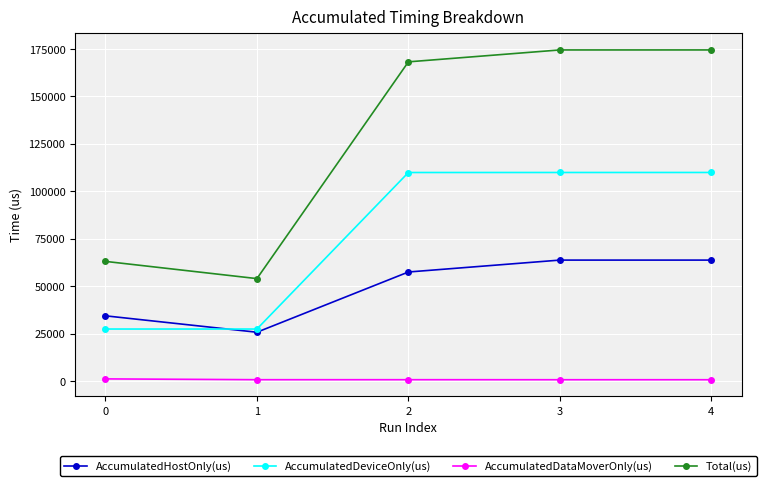

True or false: AccumulatedHostOnly(us) and AccumulatedDataMoverOnly(us) intersect in this chart.

False